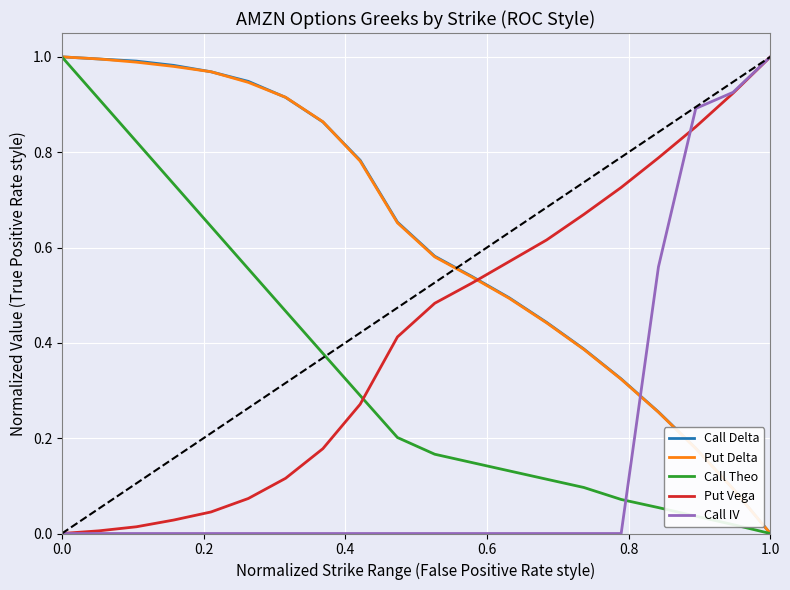

True or false: Call Theo and Call IV cross at least once.

True